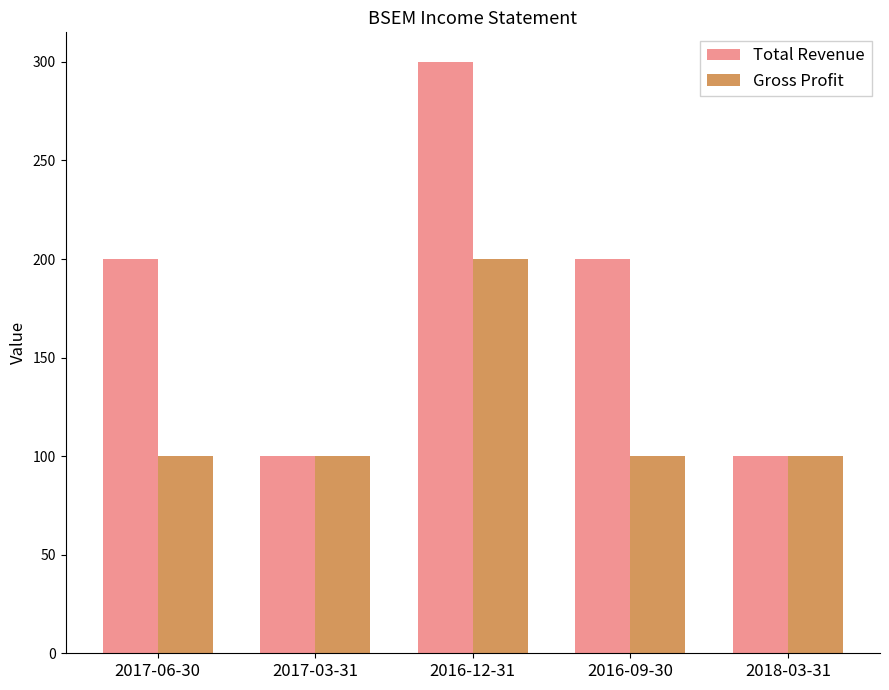

Count the number of data series in this chart.

2